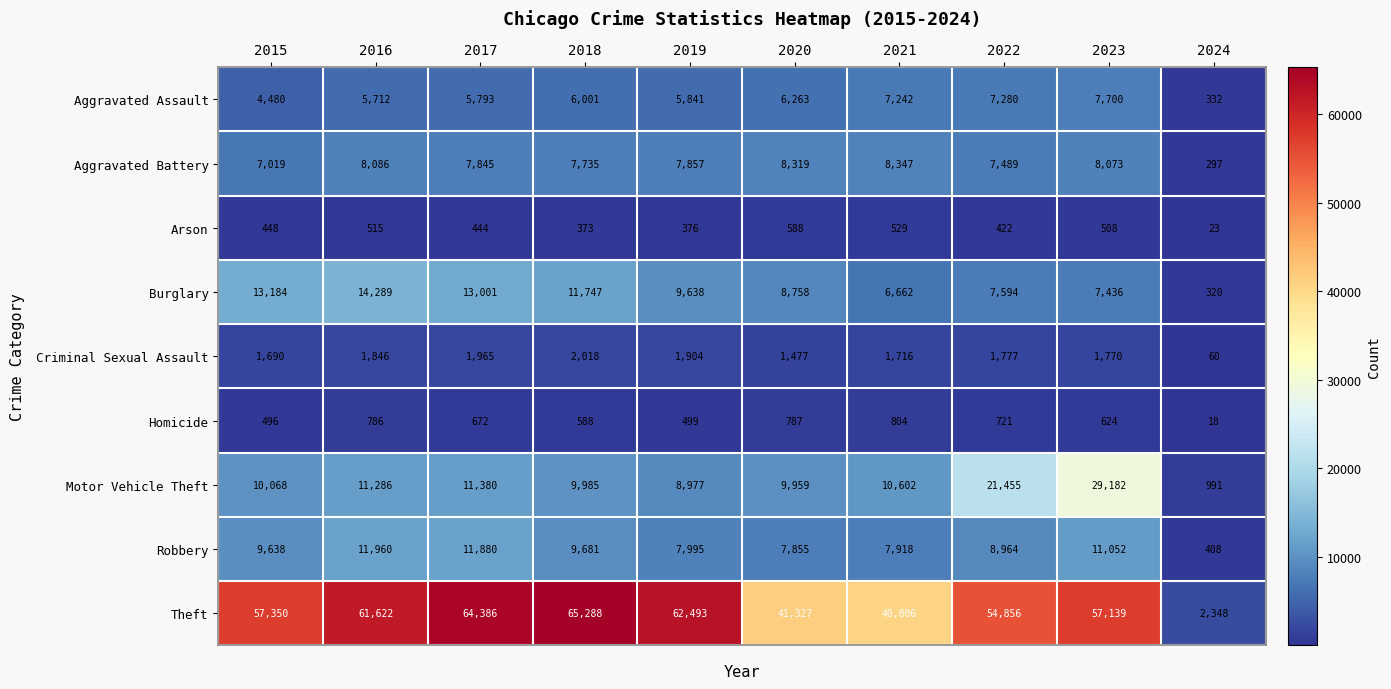

Which series has the largest total across all categories?

Theft